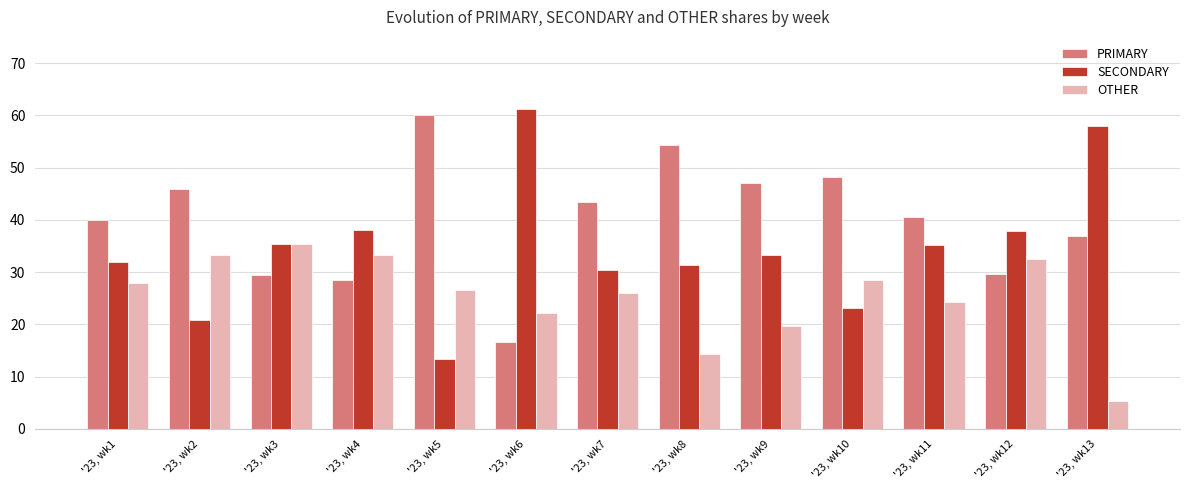

What is the value of the OTHER bar at the 4th from the left?

33.3